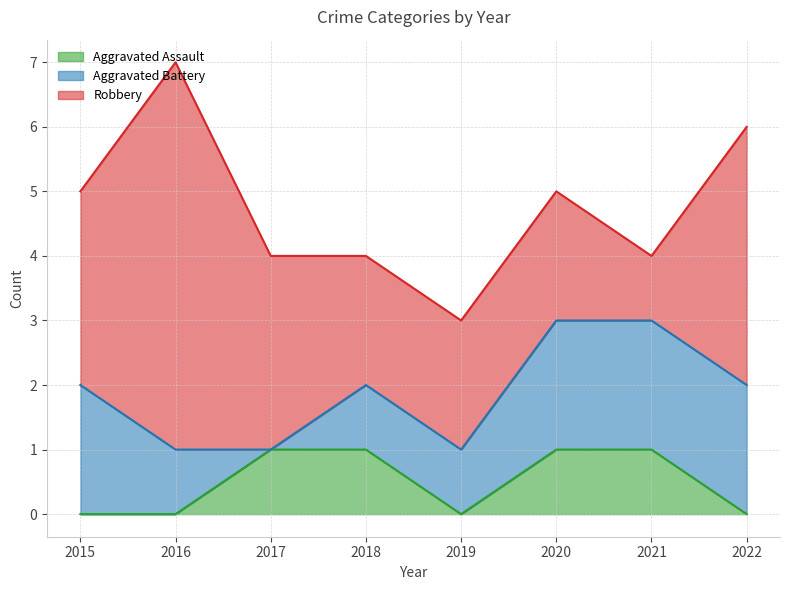

At which label is Aggravated Battery closest to 1?

2016